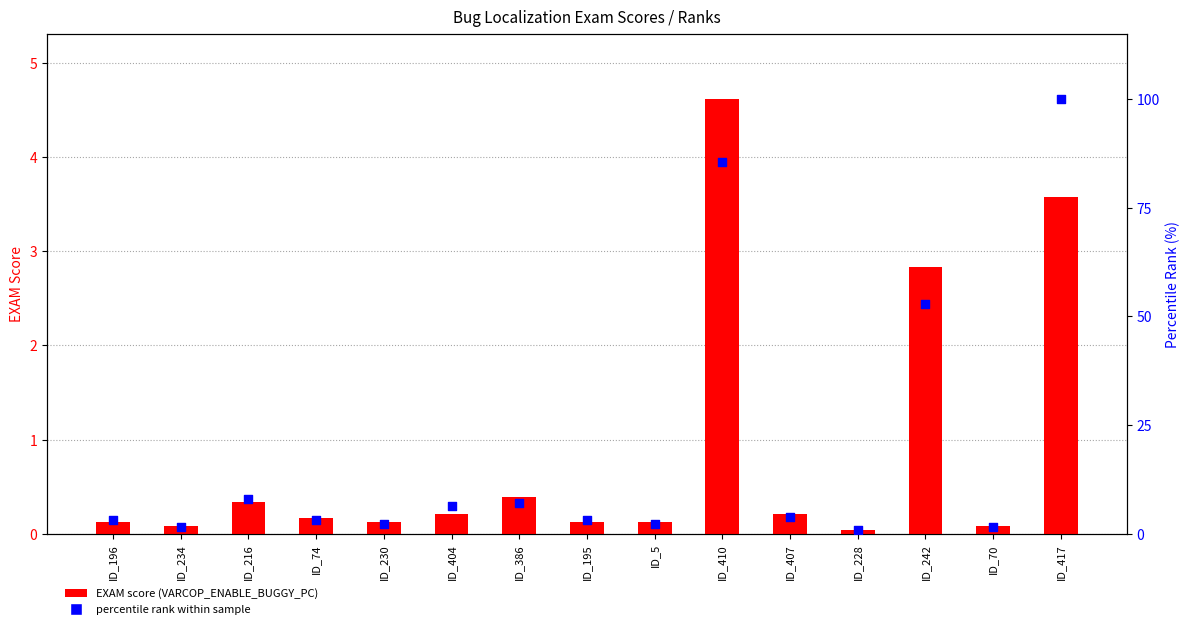

Which series has the largest total across all categories?

percentile rank within sample